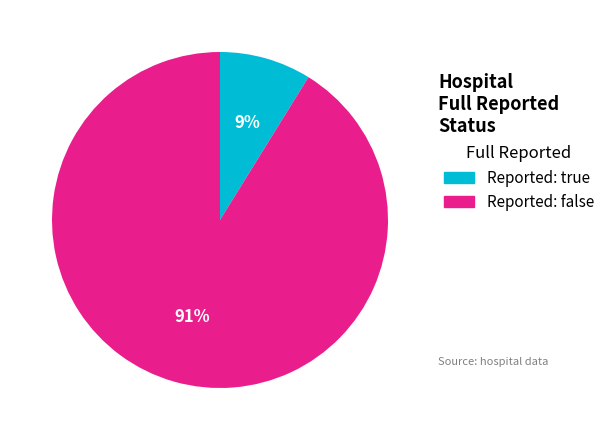

Count the number of slices in the pie.

2